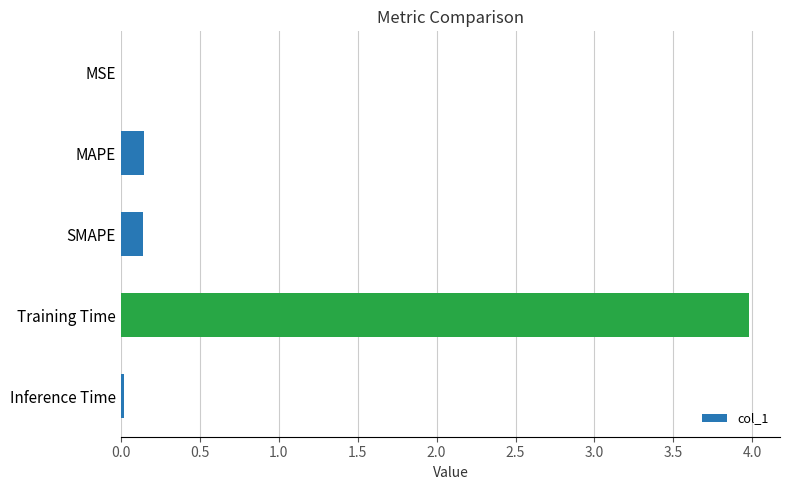

Are the bars grouped side by side (vs. stacked)?

No